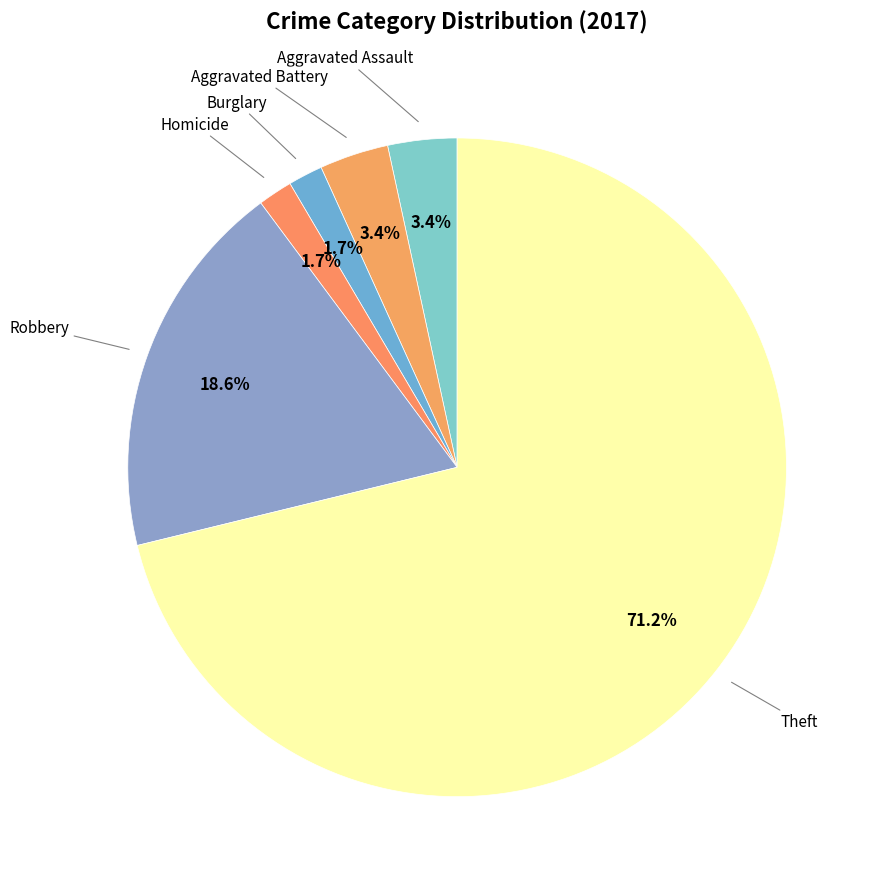

How many slices are in this pie chart?

6